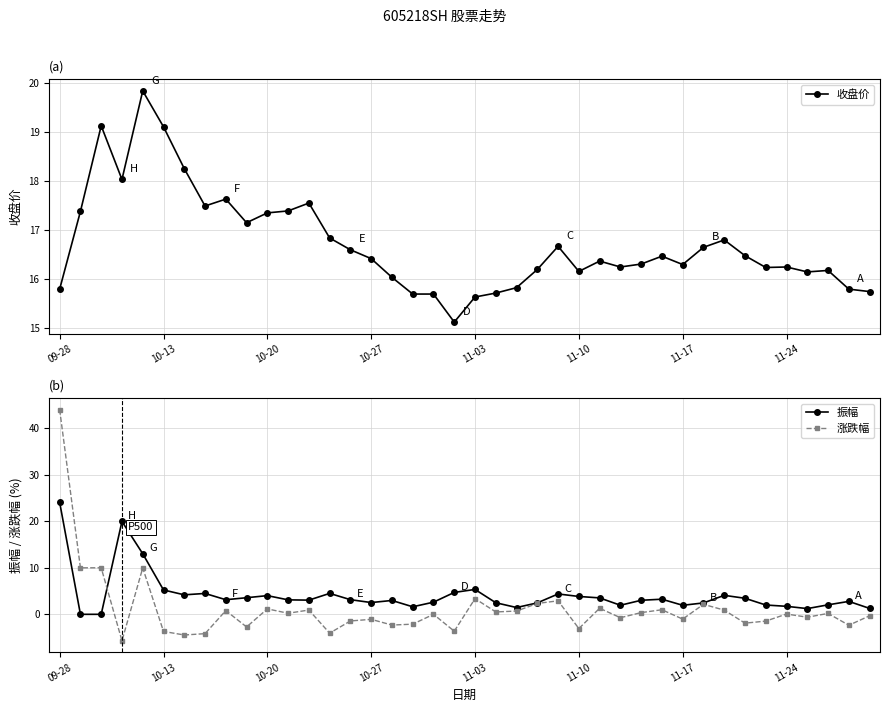

Is it true that 振幅 equals 1.9 at 11-17?

True